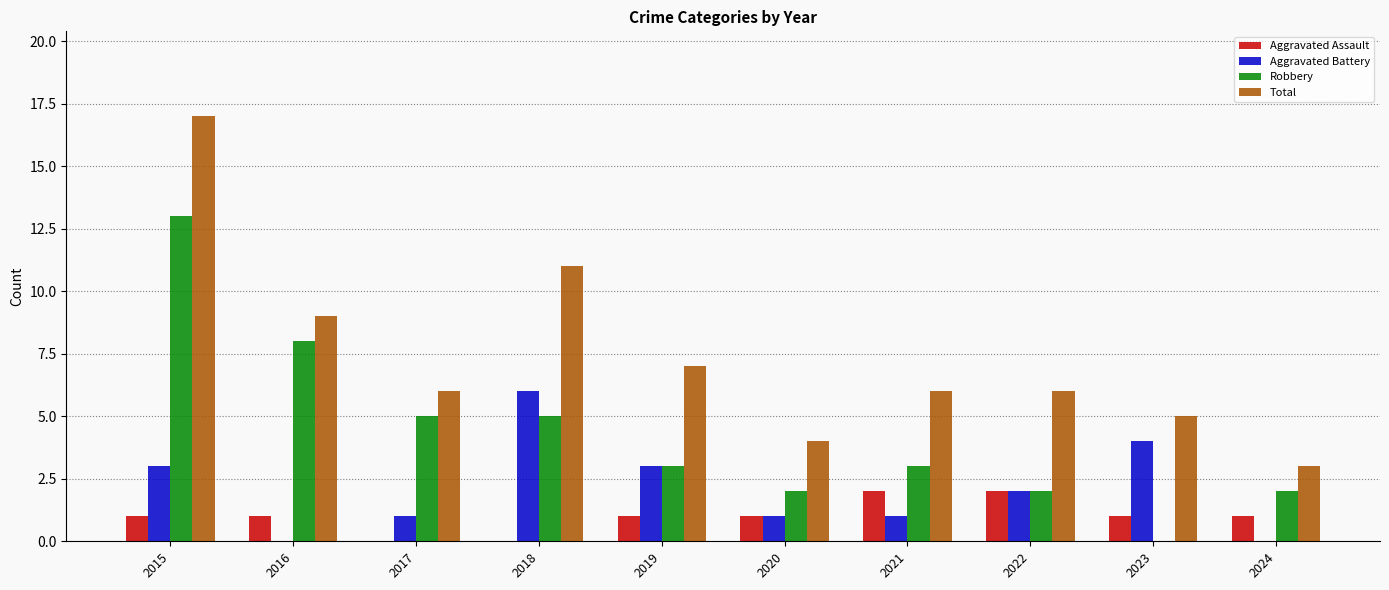

Is it true that Robbery equals 1 at 2020?

False